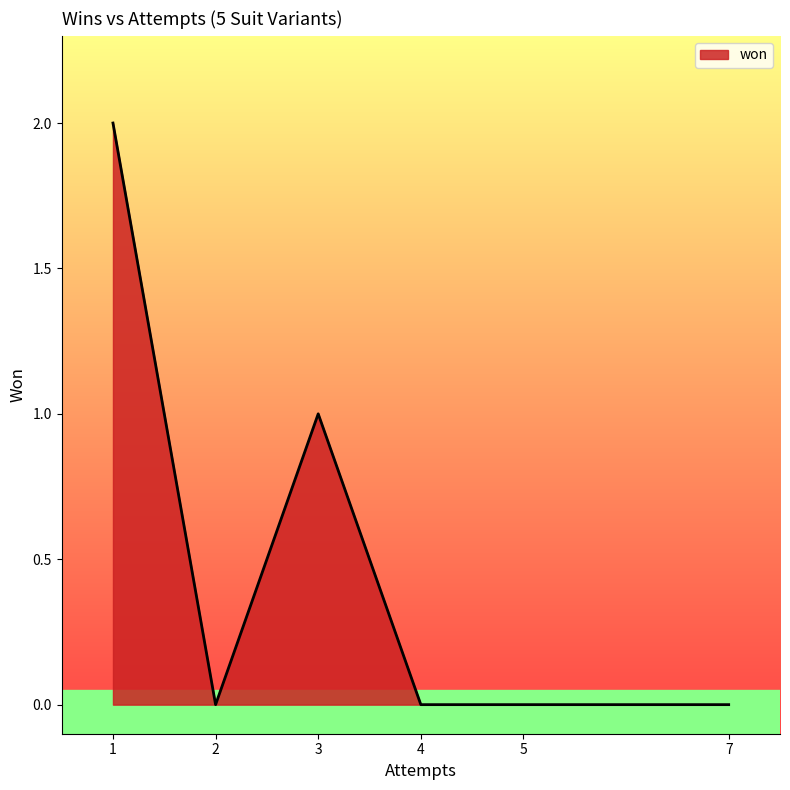

Where is the first local minimum?

2